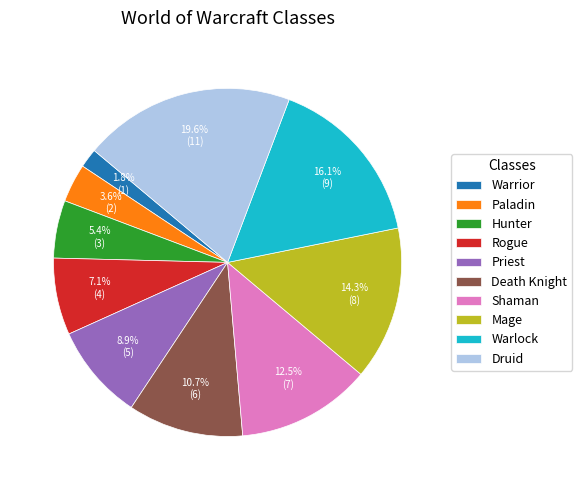

What is the ratio of the value at Death Knight to the value at Priest?

1.2